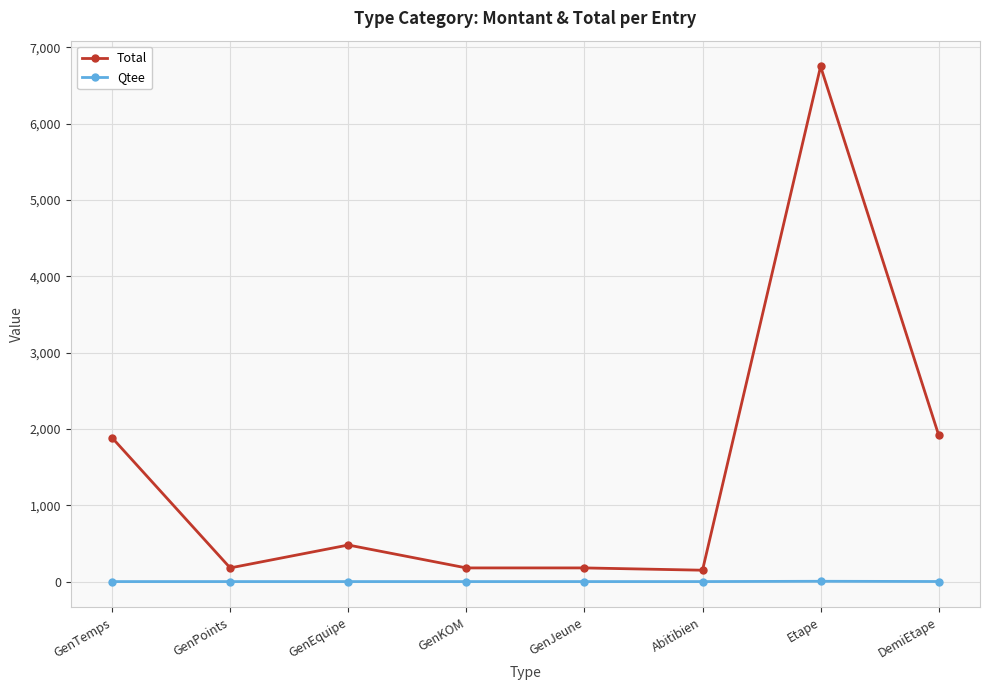

Which series has the widest spread of values?

Total